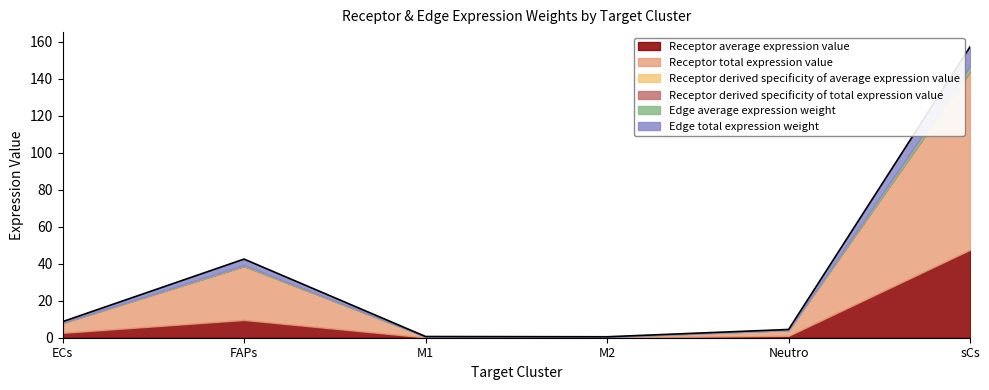

Reading right to left, extract all data points from this chart.

Receptor average expression value: sCs=47.6	Neutro=1.0	M2=0.1	M1=0.1	FAPs=9.6	ECs=2.6
Receptor total expression value: sCs=95.1	Neutro=3.0	M2=0.3	M1=0.4	FAPs=28.8	ECs=5.2
Receptor derived specificity of average expression value: sCs=0.8	Neutro=0.0	M2=0.0	M1=0.0	FAPs=0.2	ECs=0.0
Receptor derived specificity of total expression value: sCs=0.7	Neutro=0.0	M2=0.0	M1=0.0	FAPs=0.2	ECs=0.0
Edge average expression weight: sCs=2.6	Neutro=0.1	M2=0.0	M1=0.0	FAPs=0.5	ECs=0.1
Edge total expression weight: sCs=10.5	Neutro=0.3	M2=0.0	M1=0.0	FAPs=3.2	ECs=0.6